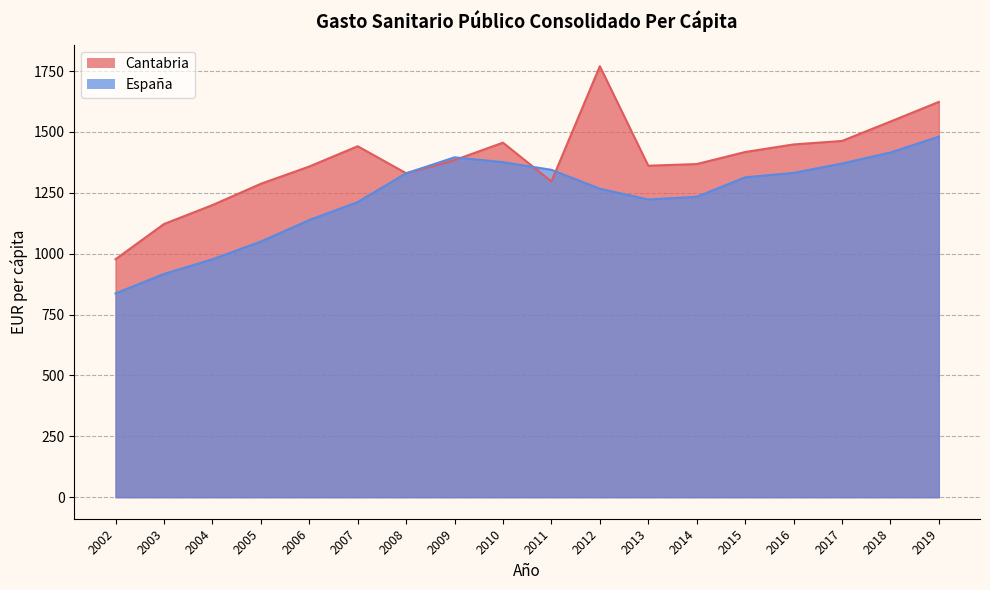

Which category has the lowest value in the España series?

2002